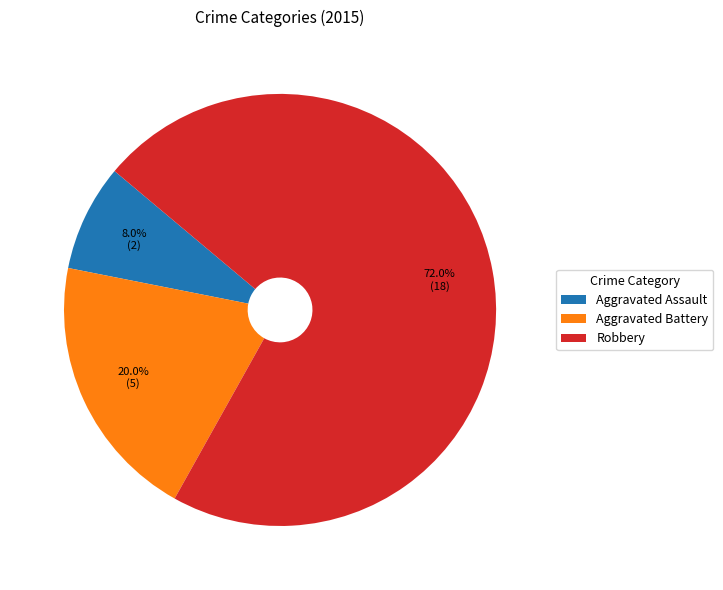

Which category has the biggest portion of the pie?

Robbery